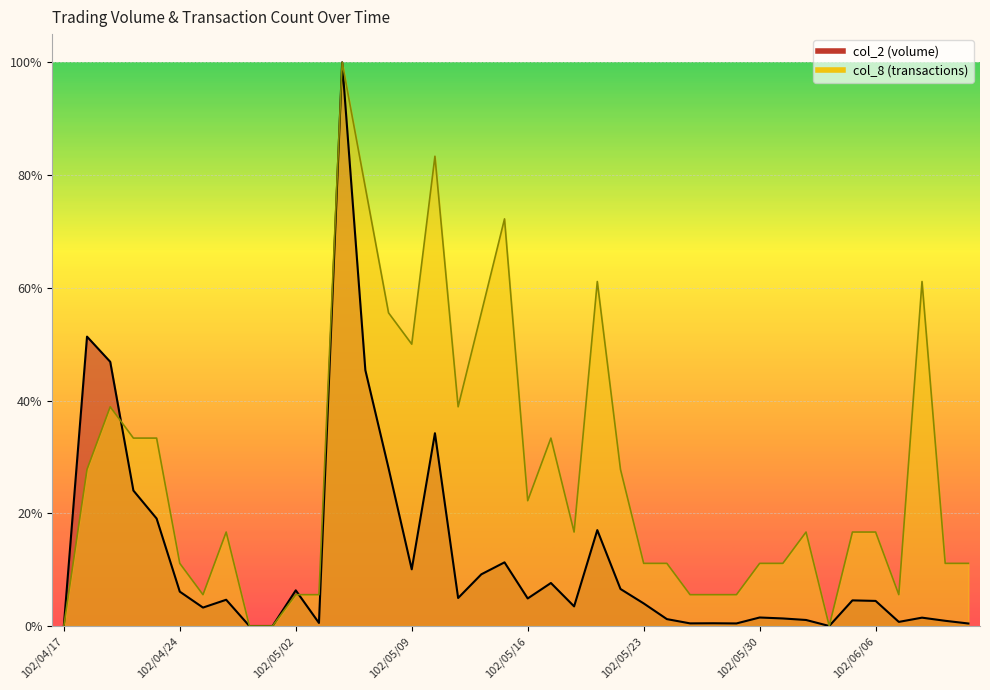

The col_8 series shows 1.1 at 102/05/15. True or false?

False